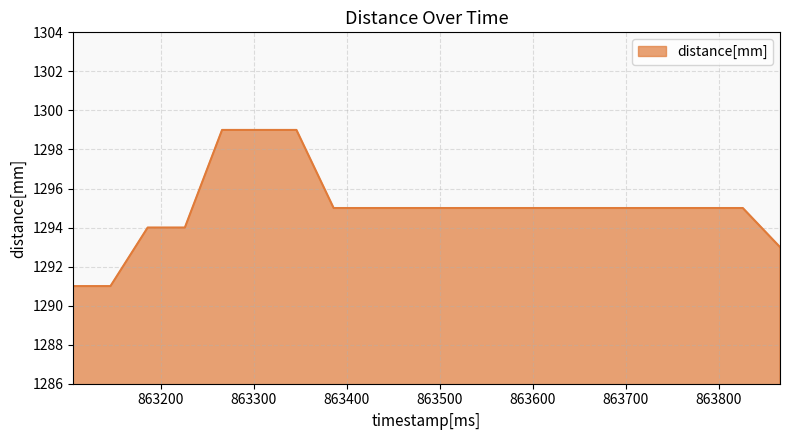

What is the smallest value displayed?

1291